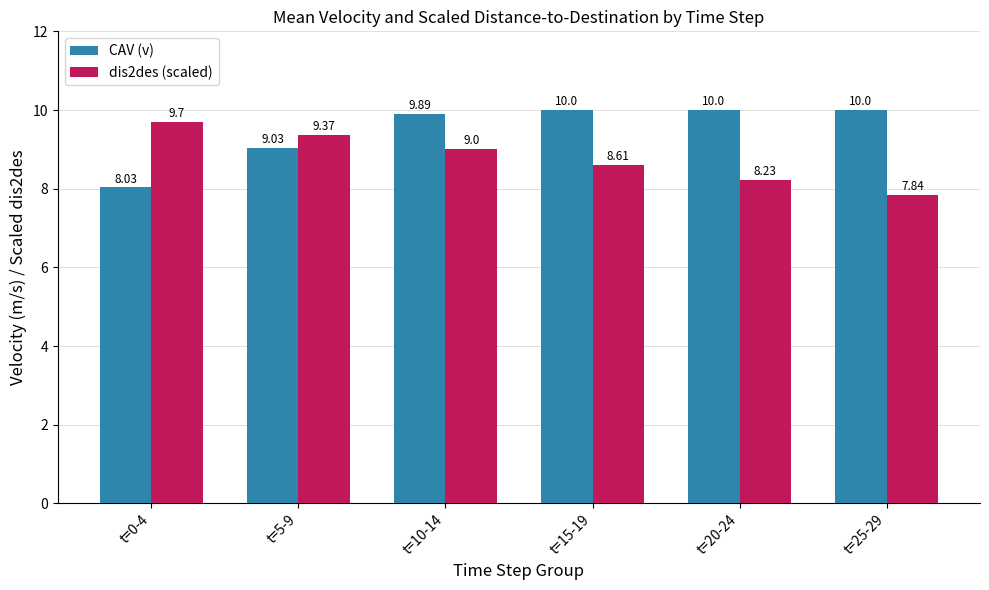

Which series has the widest spread of values?

CAV (v)